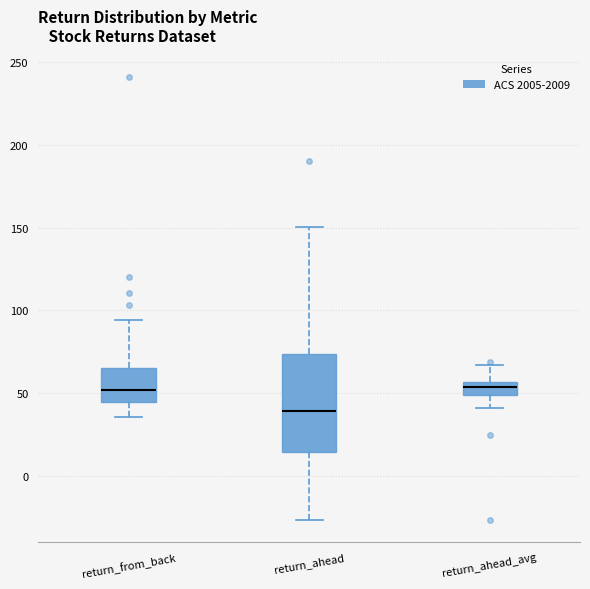

Comparing the boxes themselves (not the whiskers), which one is the tallest?

return_ahead